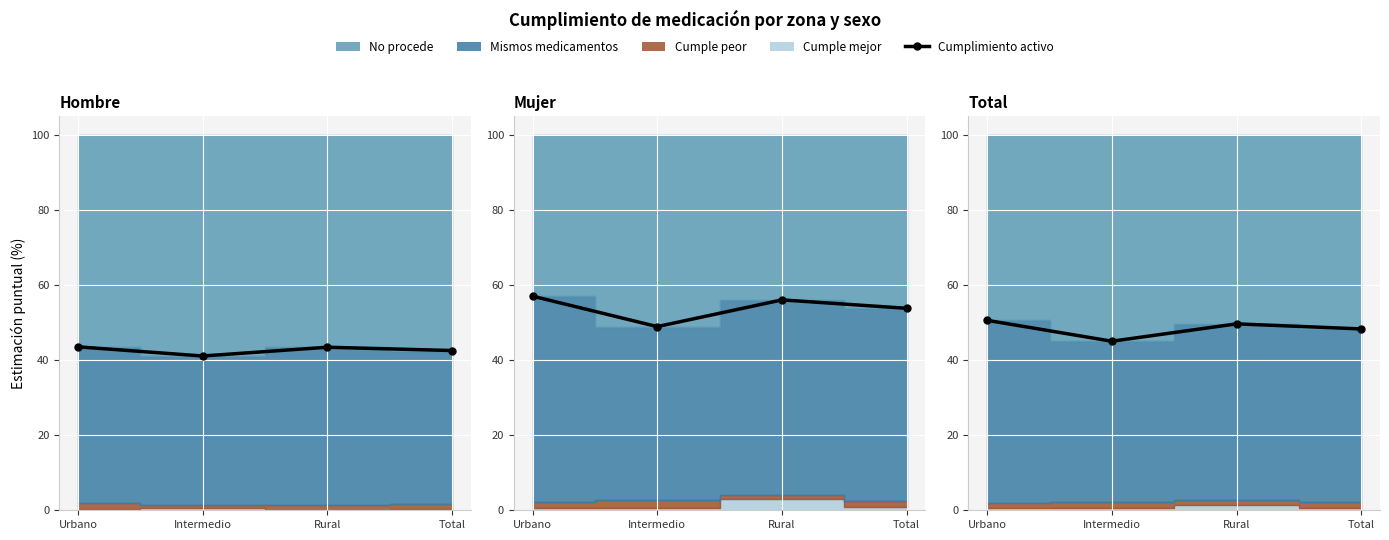

What is the difference between the maximum and minimum values?

5.6